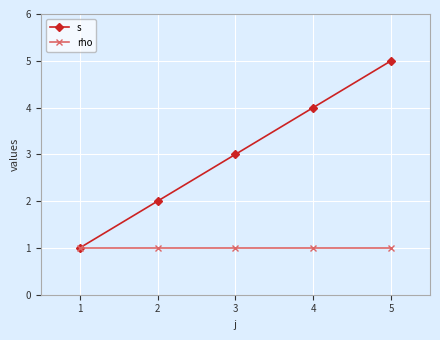

Reading left to right, extract all data points from this chart.

s: 1	2	3	4	5
rho: 1	1	1	1	1